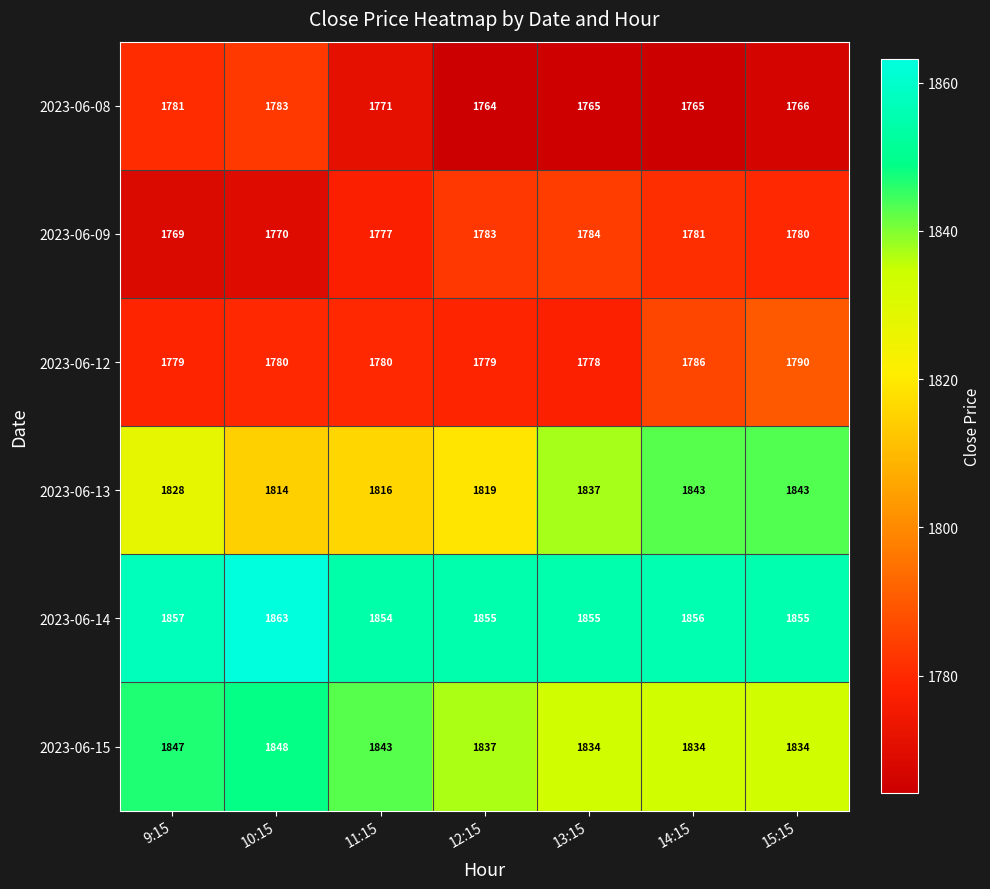

True or false: 2023-06-14 has a value of 1863 at 10:15.

True